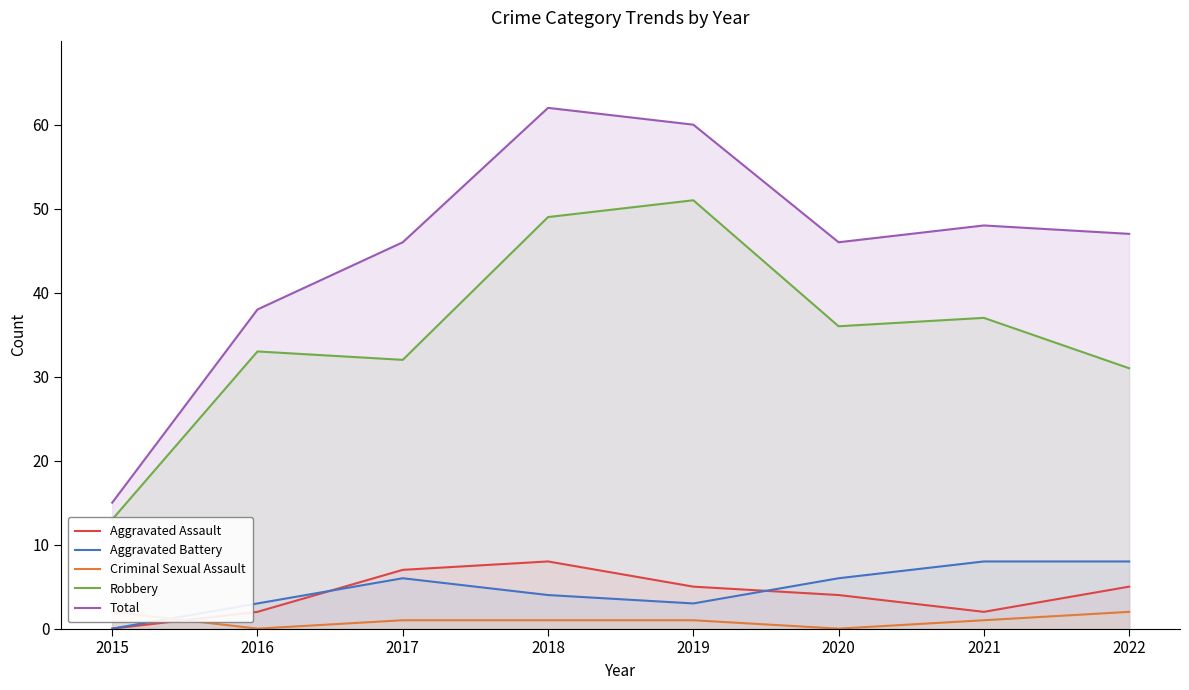

What is the average value of the Criminal Sexual Assault series?

1